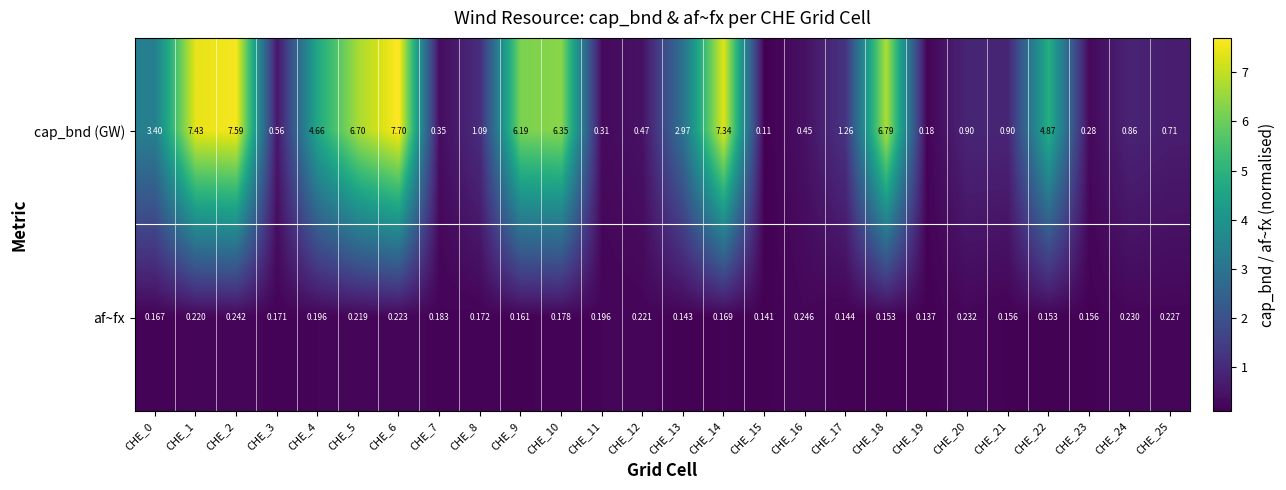

Which series changed the most between CHE_18 and CHE_19?

cap_bnd (GW)